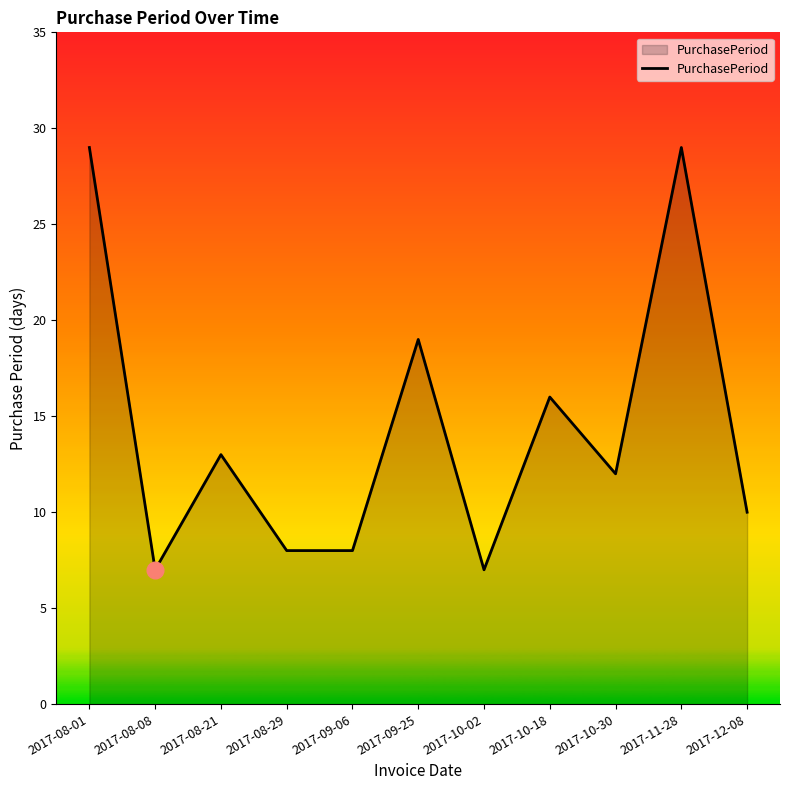

What is the difference between the values at 2017-09-06 and 2017-10-18?

8